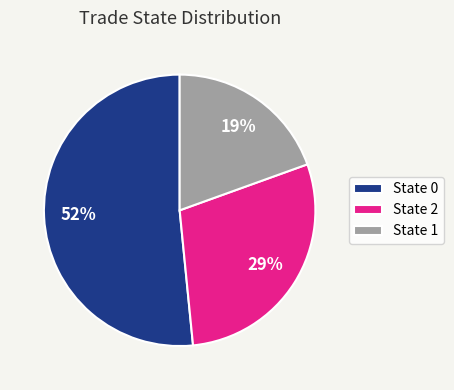

What percentage is the State 2 slice, to the nearest percent?

29%